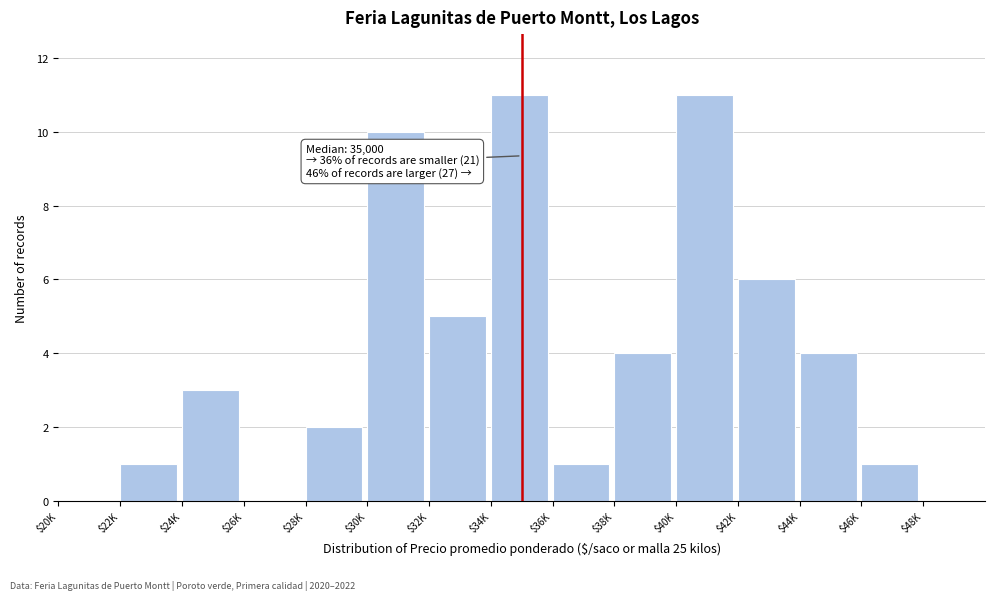

What is the maximum value shown in the chart?

11